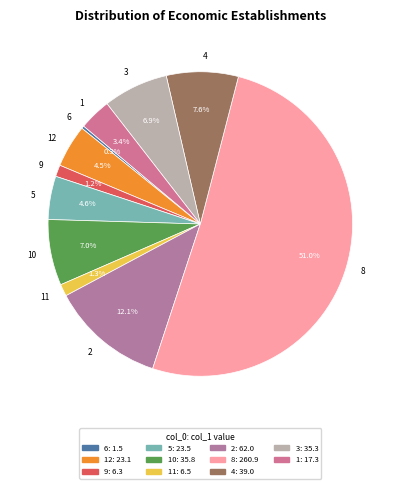

To the nearest percent, what is the average slice percentage?

9%